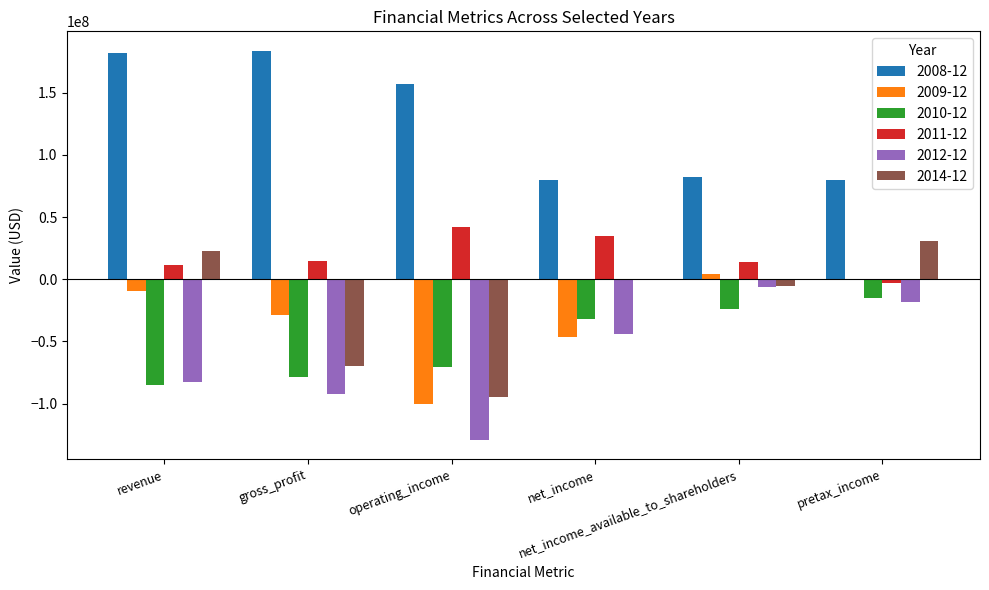

What is the greatest value displayed?

183657000